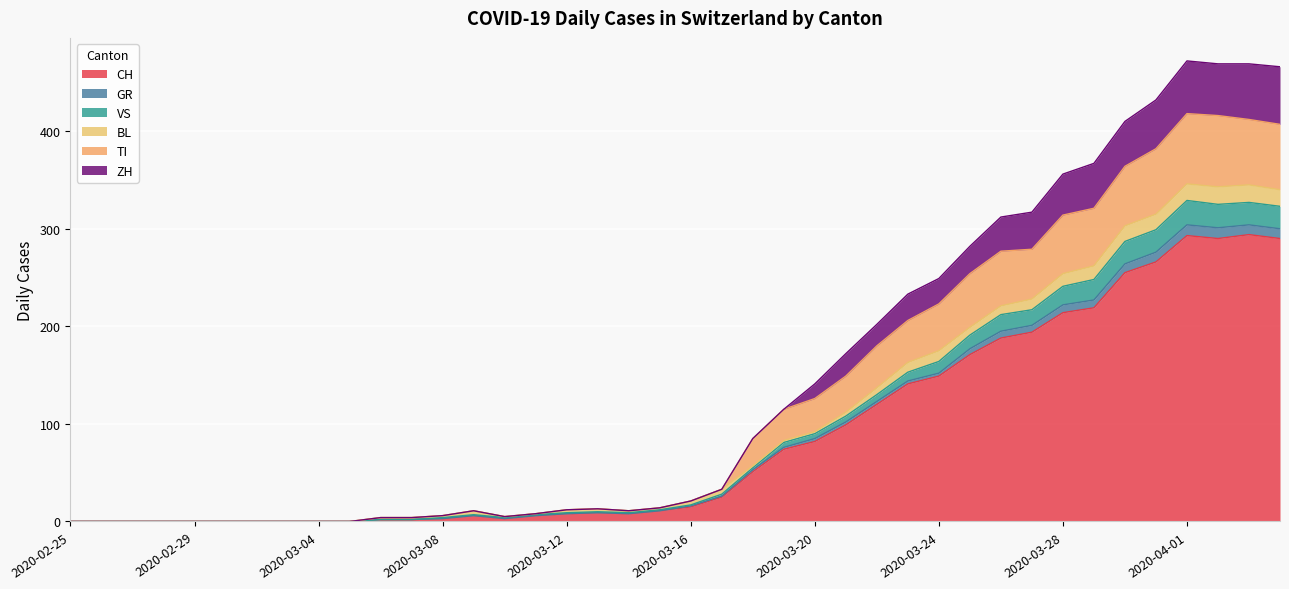

What is the highest value of the CH series?

294